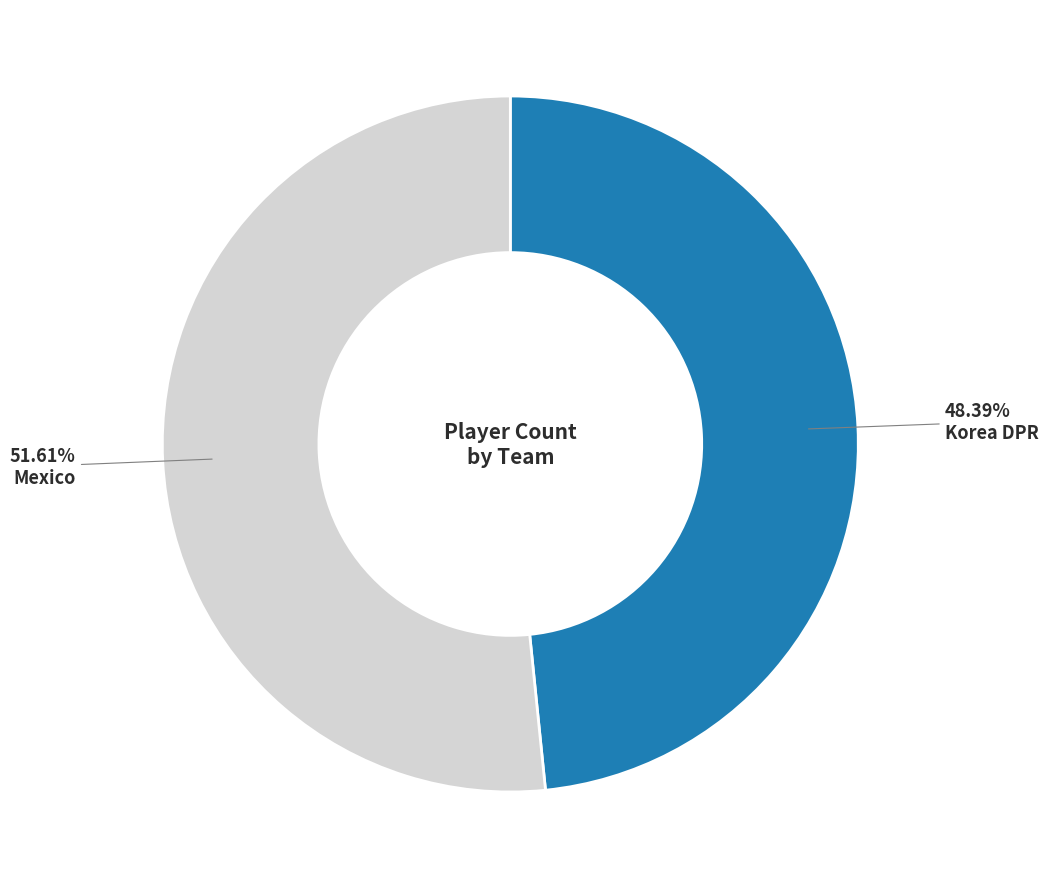

How many slices are in this pie chart?

2